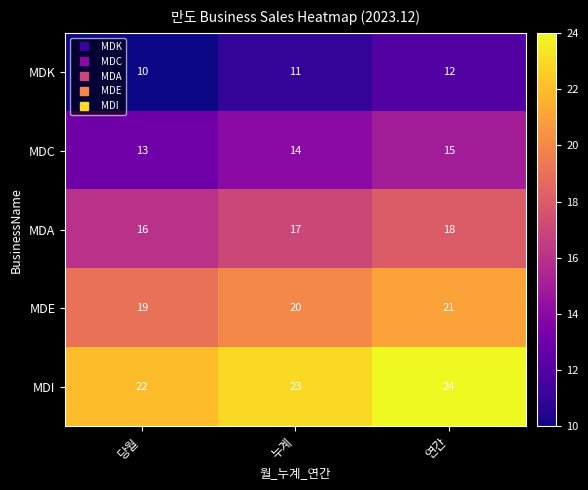

Read the MDI value at 연간.

24